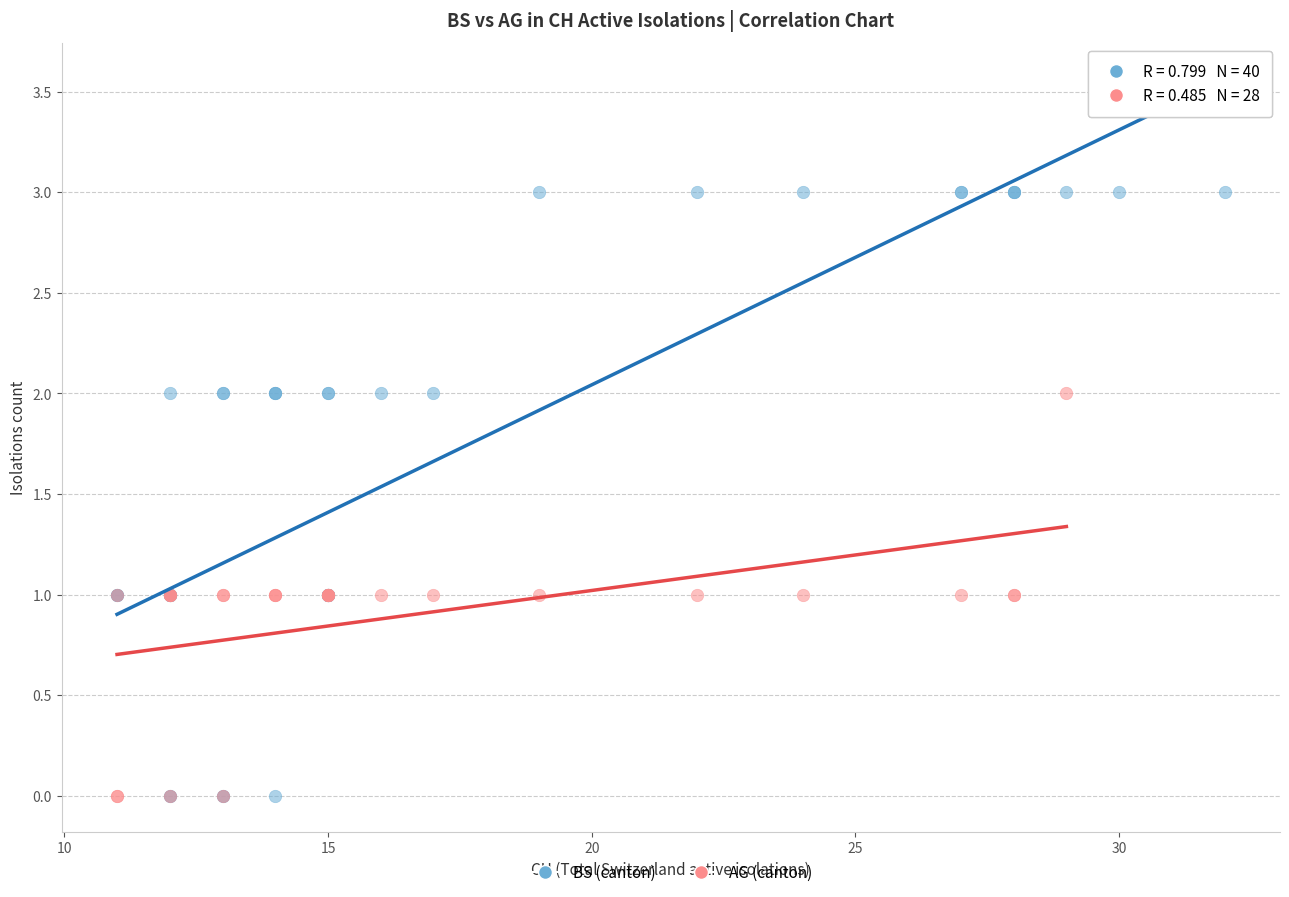

Which series contains the highest Y value?

BS (canton)